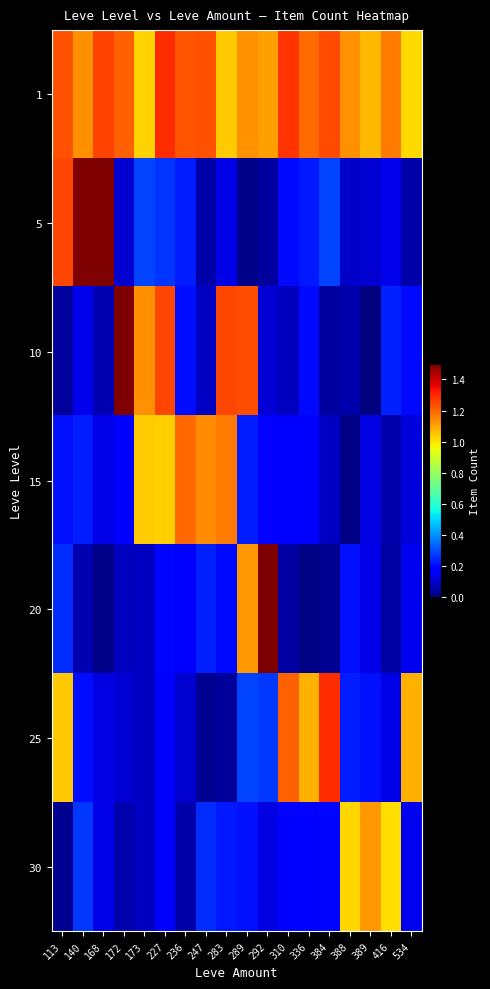

Reading left to right, transcribe all the data shown in this chart.

1: 113=1.2	140=1.1	168=1.3	172=1.2	173=1.0	227=1.3	236=1.2	247=1.2	283=1.0	289=1.1	292=1.1	310=1.3	336=1.2	384=1.2	388=1.1	389=1.1	416=1.2	534=1.0
5: 113=1.2	140=3.2	168=2.2	172=0.1	173=0.3	227=0.3	236=0.2	247=0.1	283=0.1	289=0.0	292=0.0	310=0.2	336=0.2	384=0.3	388=0.1	389=0.1	416=0.1	534=0.1
10: 113=0.0	140=0.1	168=0.1	172=2.2	173=1.1	227=1.2	236=0.2	247=0.1	283=1.2	289=1.2	292=0.1	310=0.1	336=0.2	384=0.0	388=0.1	389=0.0	416=0.2	534=0.2
15: 113=0.2	140=0.2	168=0.1	172=0.2	173=1.0	227=1.0	236=1.2	247=1.1	283=1.2	289=0.2	292=0.2	310=0.2	336=0.2	384=0.1	388=0.0	389=0.1	416=0.1	534=0.1
20: 113=0.3	140=0.1	168=0.0	172=0.1	173=0.1	227=0.2	236=0.2	247=0.2	283=0.2	289=1.1	292=2.2	310=0.1	336=0.0	384=0.0	388=0.2	389=0.1	416=0.0	534=0.2
25: 113=1.0	140=0.2	168=0.1	172=0.1	173=0.1	227=0.2	236=0.1	247=0.0	283=0.0	289=0.3	292=0.3	310=1.2	336=1.1	384=1.3	388=0.2	389=0.2	416=0.1	534=1.1
30: 113=0.0	140=0.3	168=0.1	172=0.1	173=0.1	227=0.2	236=0.1	247=0.3	283=0.2	289=0.2	292=0.1	310=0.2	336=0.2	384=0.2	388=1.0	389=1.1	416=1.0	534=0.1